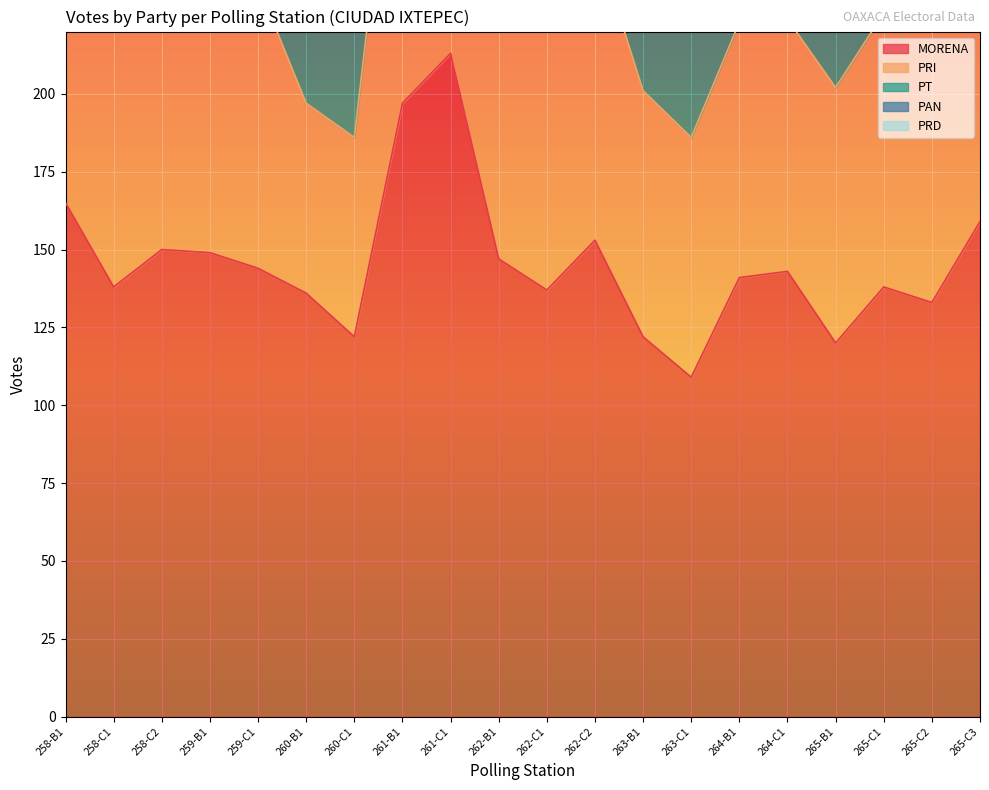

How many data points in PRI are less than 91?

10